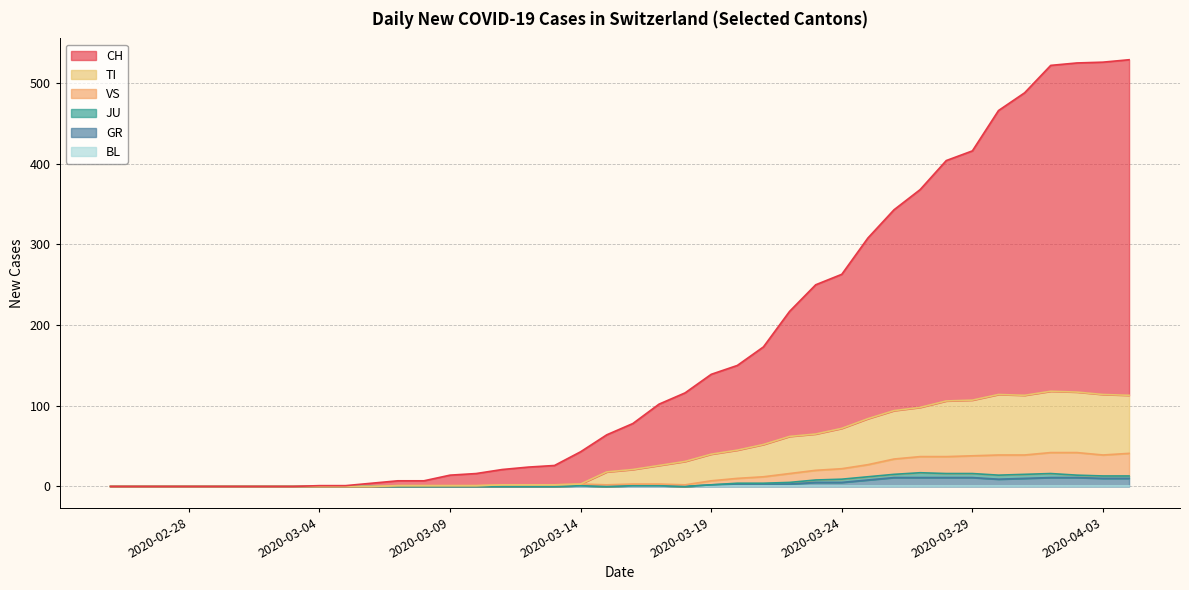

Does the chart display data point markers on the line(s)?

No